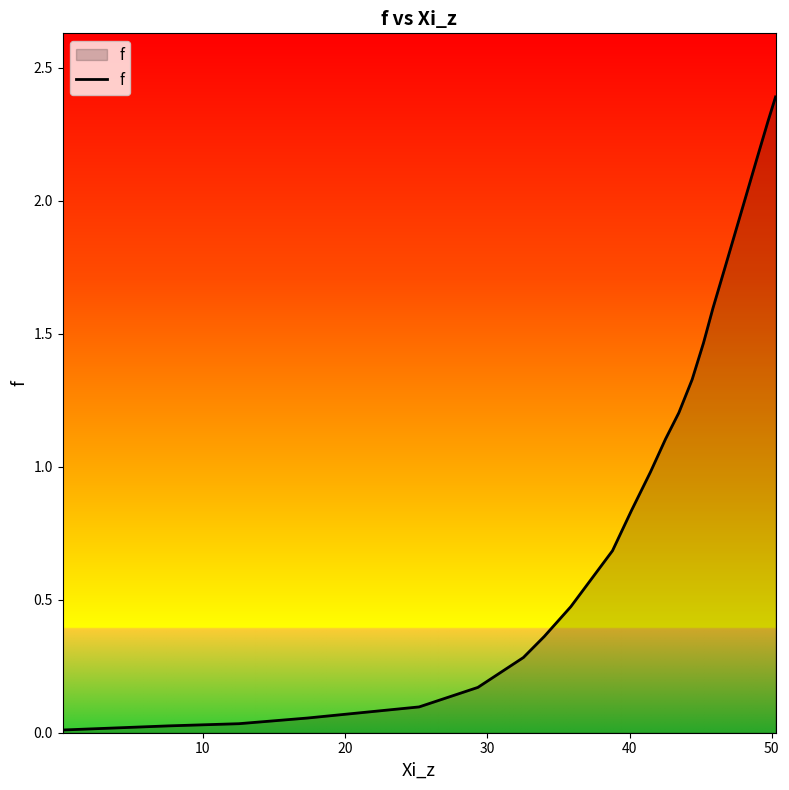

What is the maximum value shown in the chart?

2.4